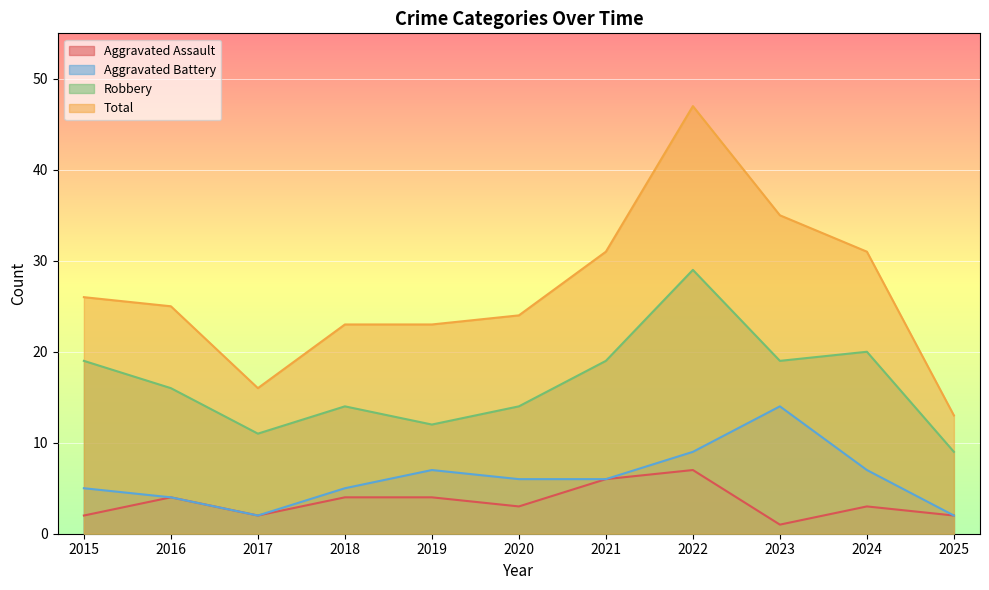

Which series changed the most between 2015 and 2022?

Total